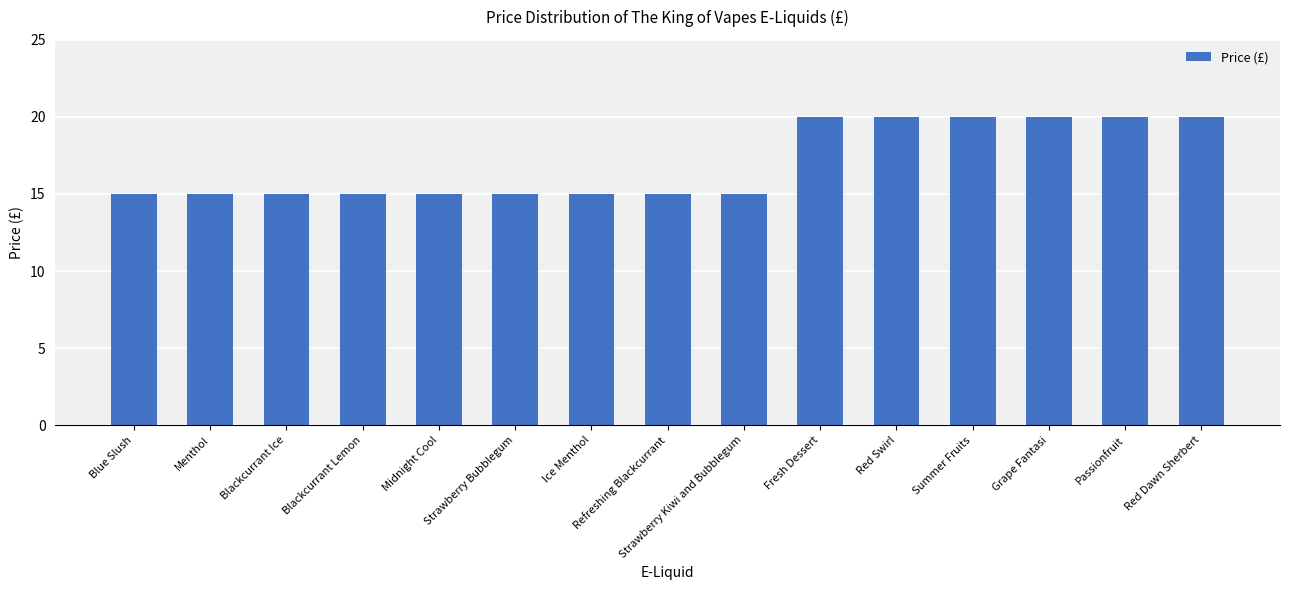

Reading left to right, what are all the values shown in this chart?

Blue Slush=15.0	Menthol=15.0	Blackcurrant Ice=15.0	Blackcurrant Lemon=15.0	Midnight Cool=15.0	Strawberry Bubblegum=15.0	Ice Menthol=15.0	Refreshing Blackcurrant=15.0	Strawberry Kiwi and Bubblegum=15.0	Fresh Dessert=20.0	Red Swirl=20.0	Summer Fruits=20.0	Grape Fantasi=20.0	Passionfruit=20.0	Red Dawn Sherbert=20.0